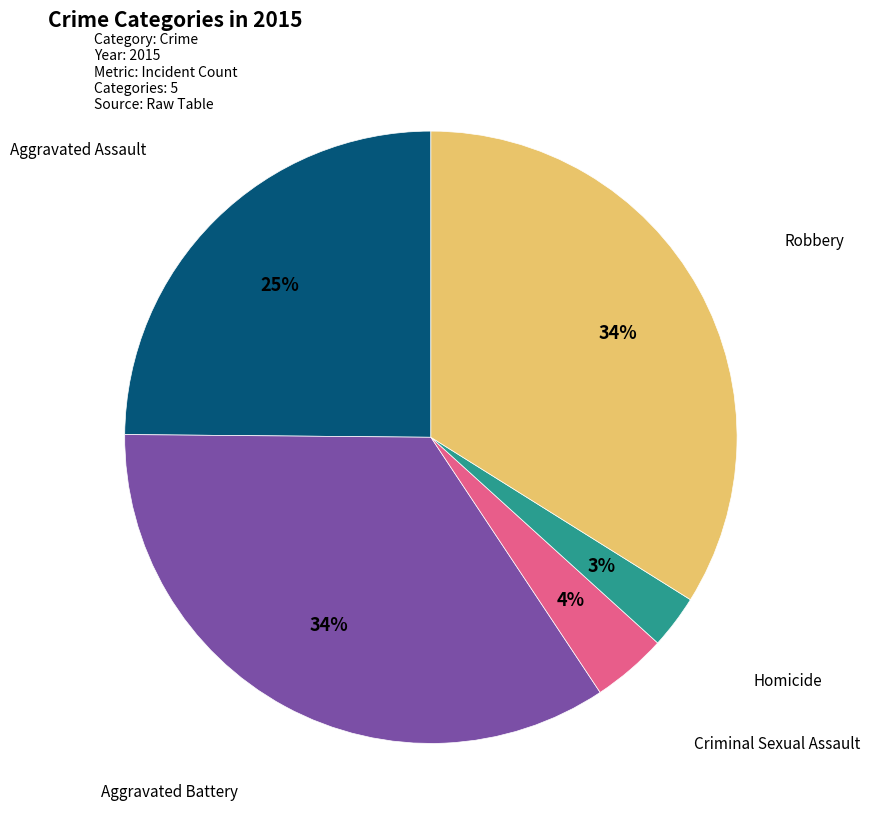

To the nearest percent, what is the average slice percentage?

20%